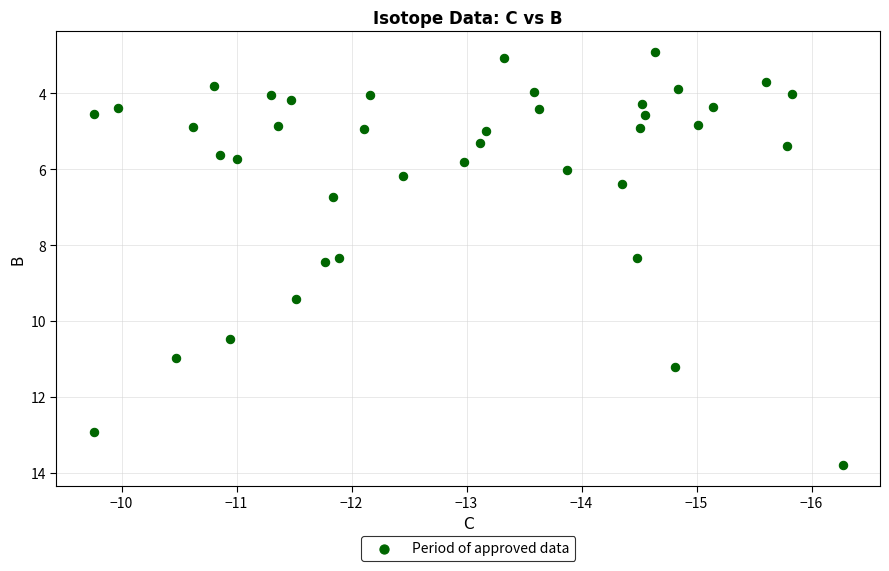

What is the range of Y values (max minus min)?

10.9